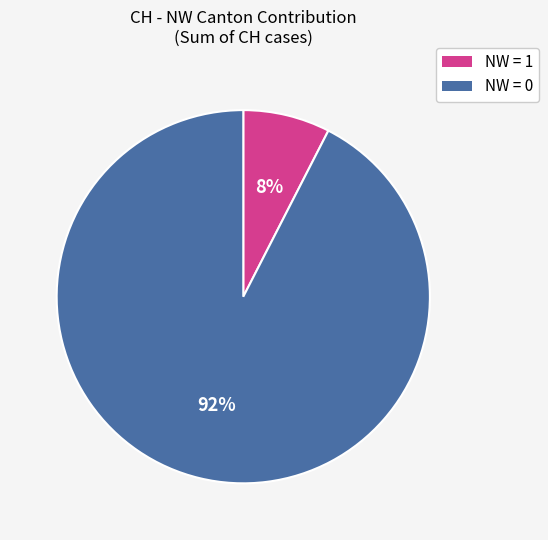

To the nearest percent, what is the average slice percentage?

50%